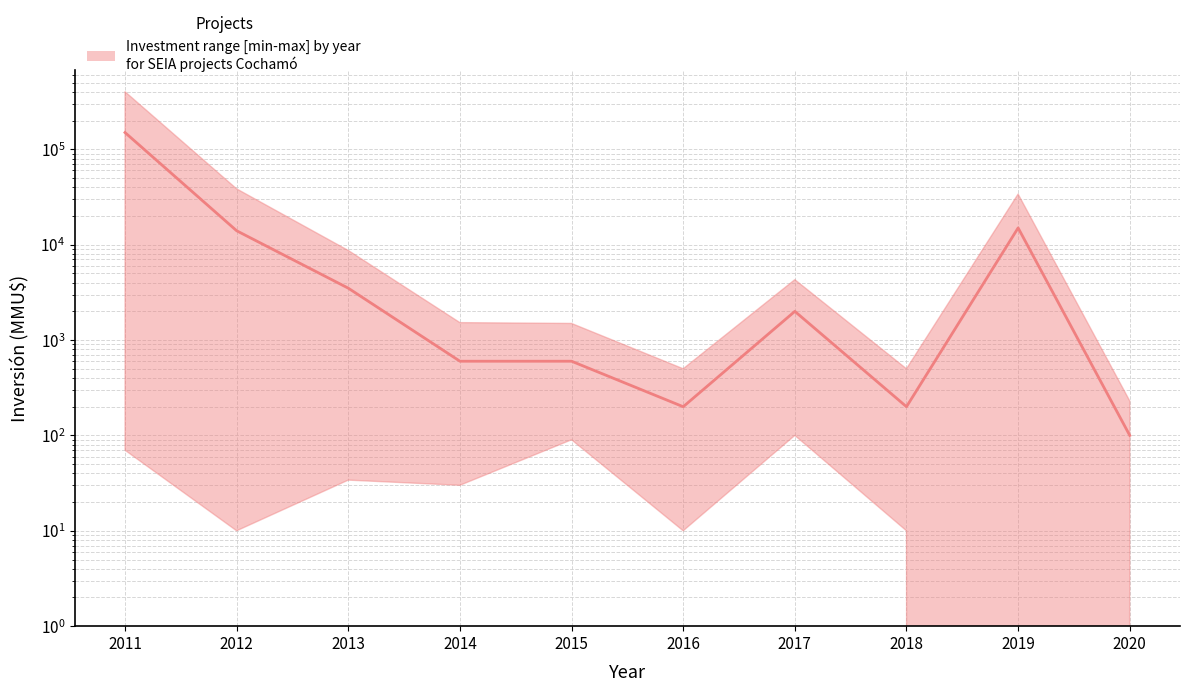

Which category has the highest value across all series?

2011